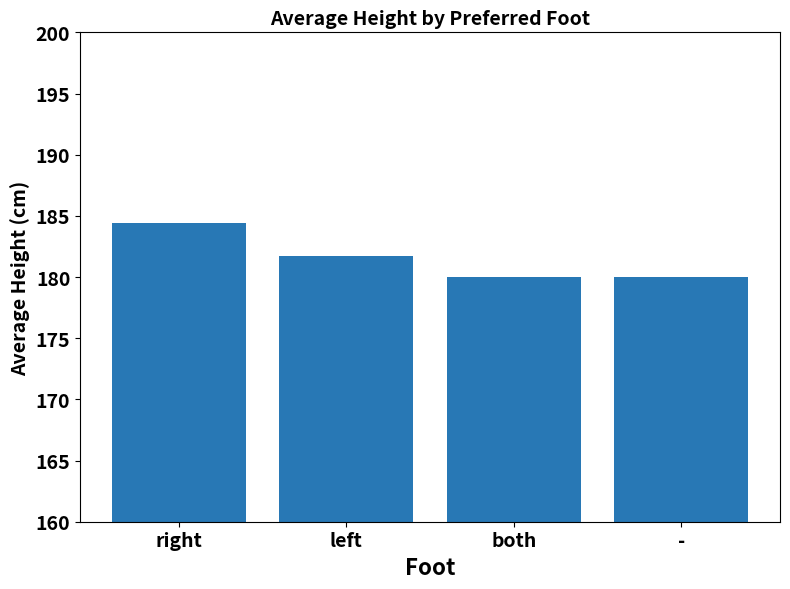

Reading left to right, extract all data points from this chart.

184.4	181.7	180.0	180.0